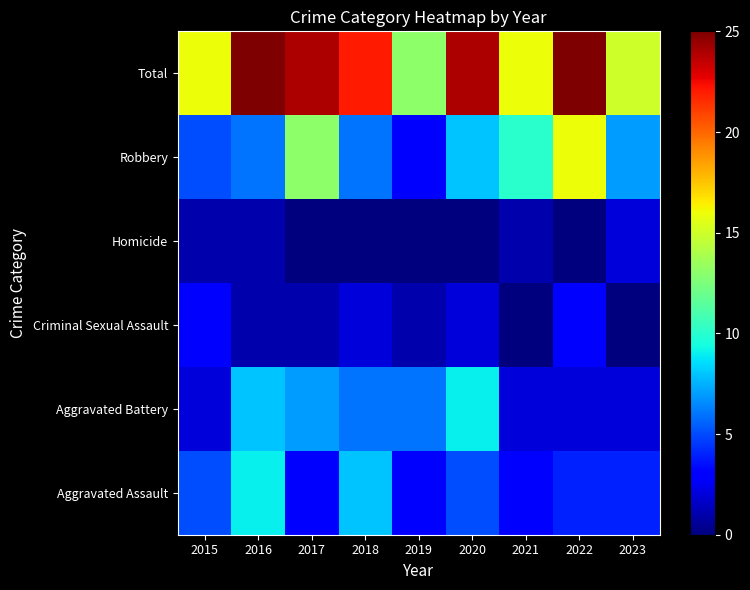

Between 2015 and 2019, which series saw the biggest shift?

Aggravated Battery